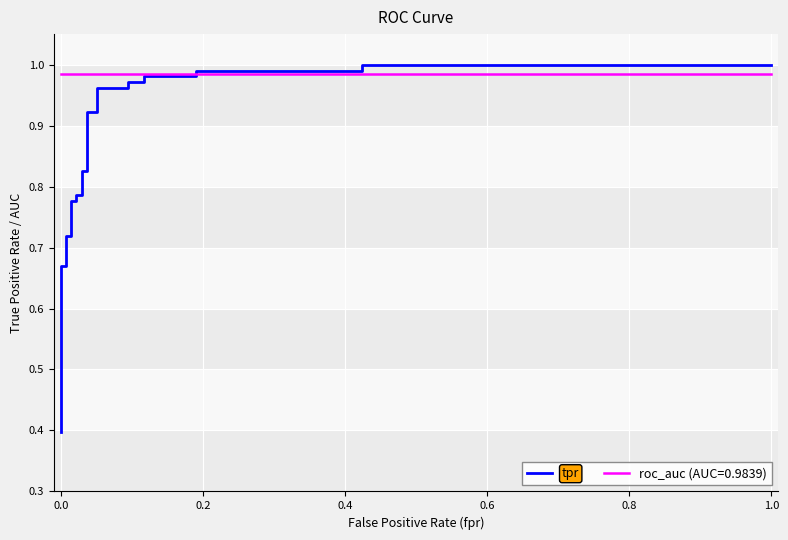

What is the value of the 2nd point from the left?

0.5